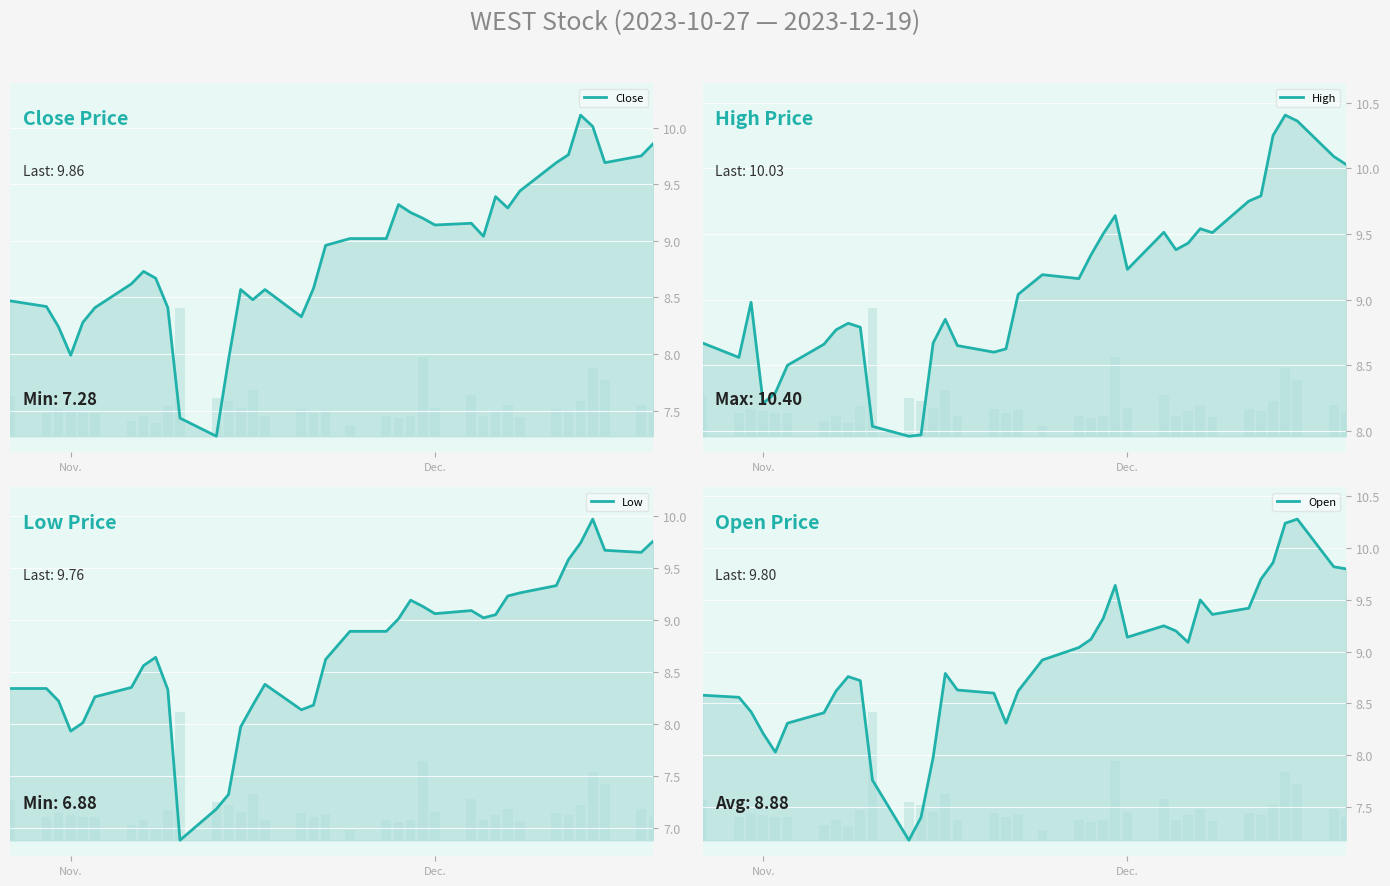

What is the difference between the second highest and minimum values in the High series?

2.4